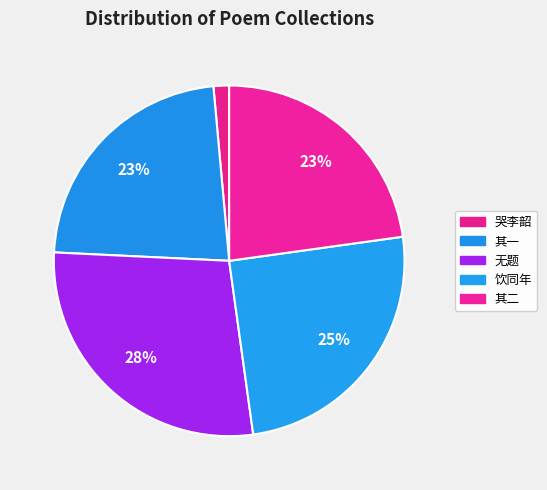

How many segments does this pie chart have?

5